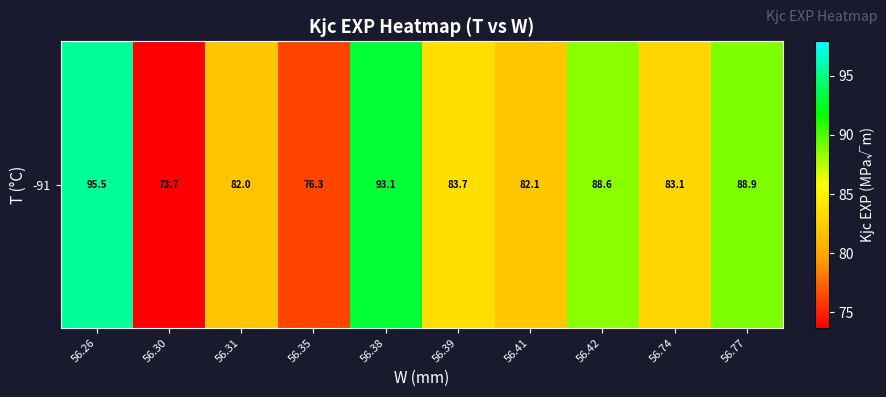

At which label does the data first exceed 83?

56.26